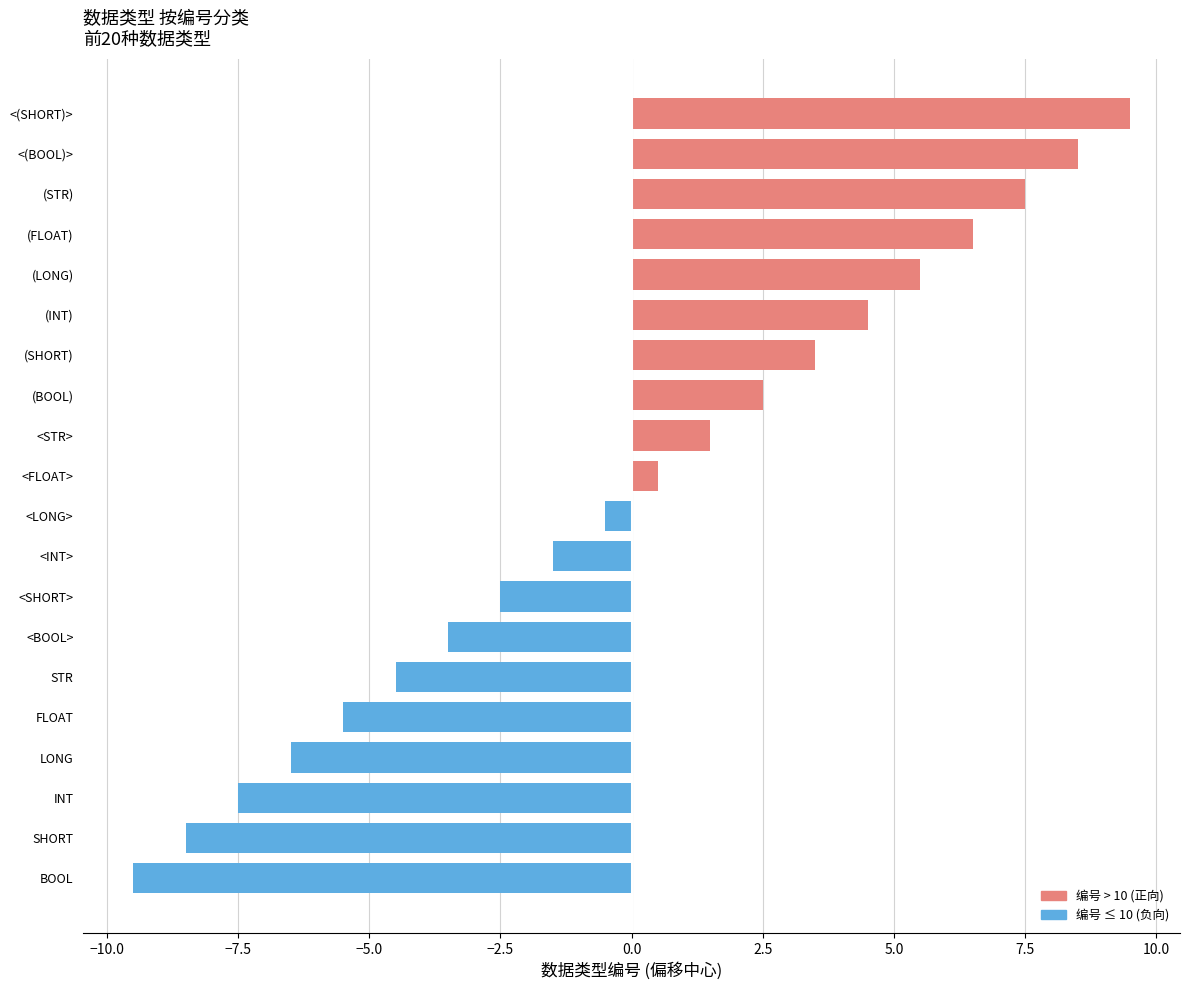

What is the greatest value displayed?

9.5